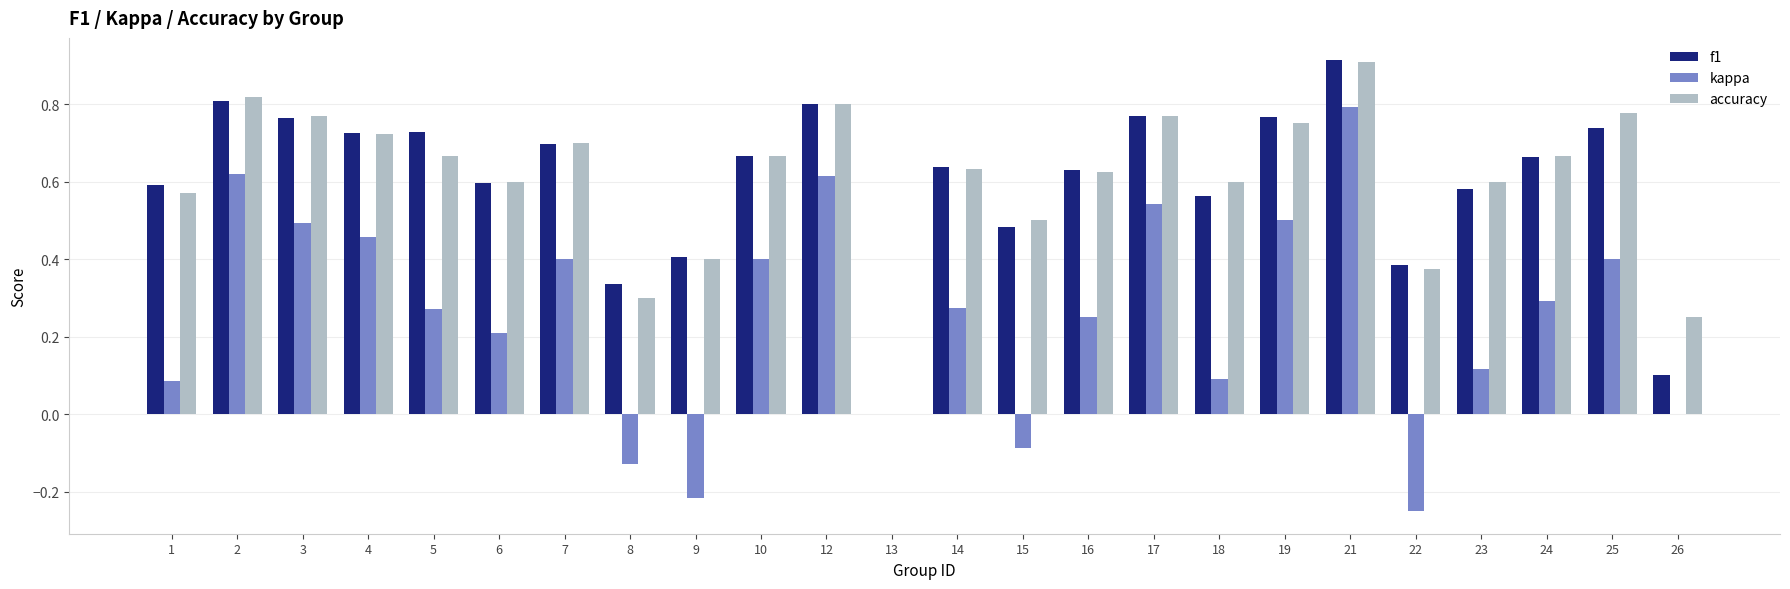

Is it true that accuracy equals 0.3 at 1?

False